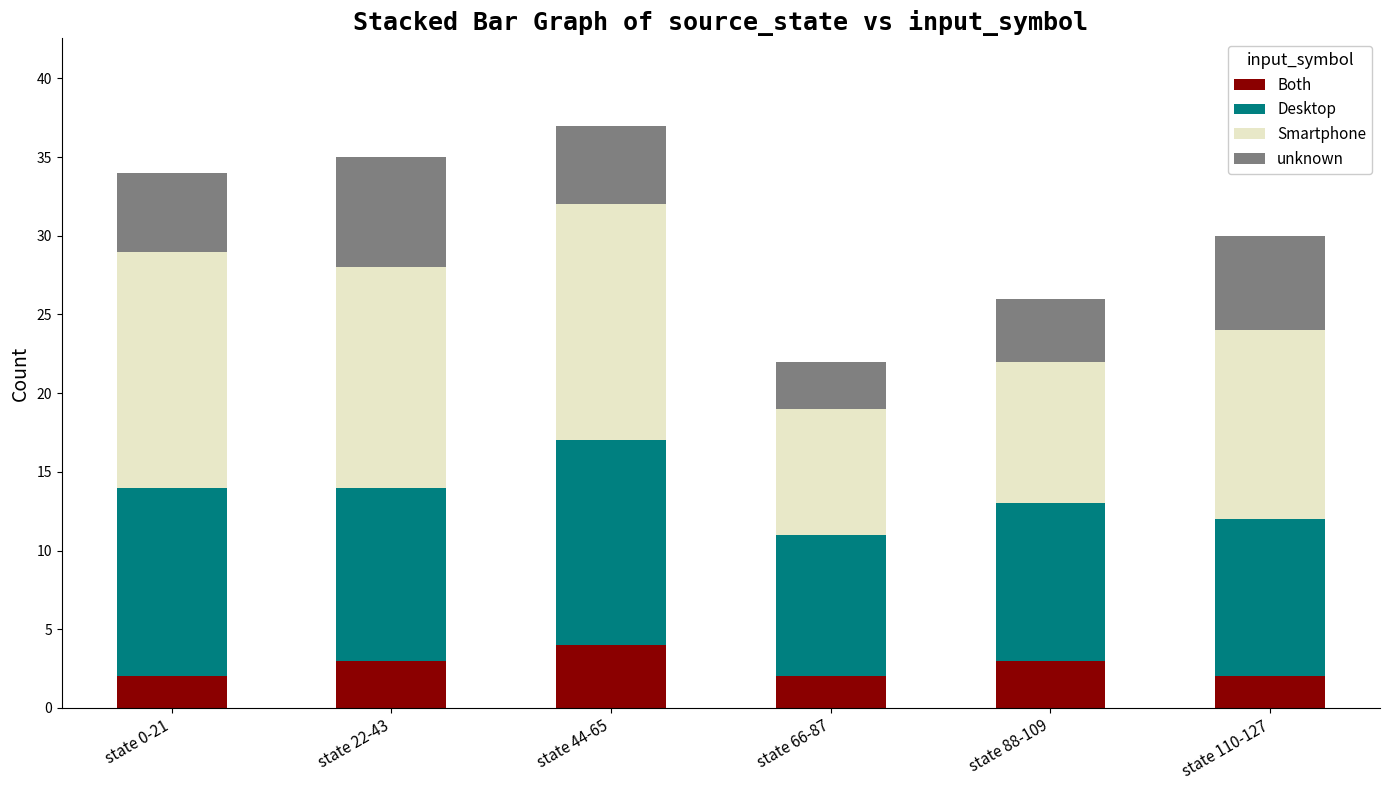

What is the sum of all Both values?

16